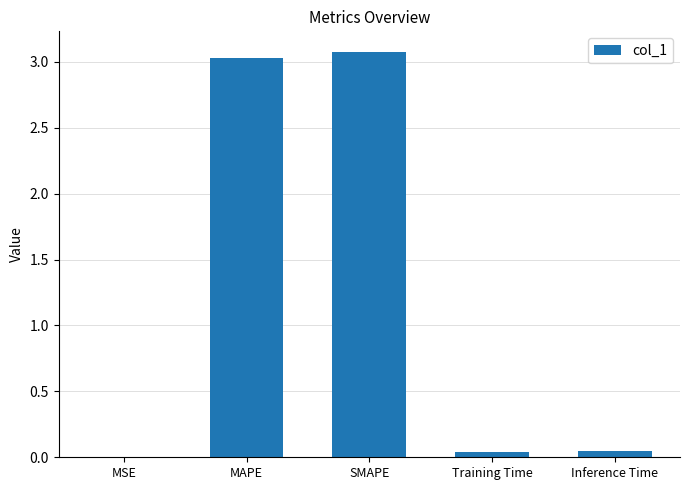

What value does the data have at SMAPE?

3.1